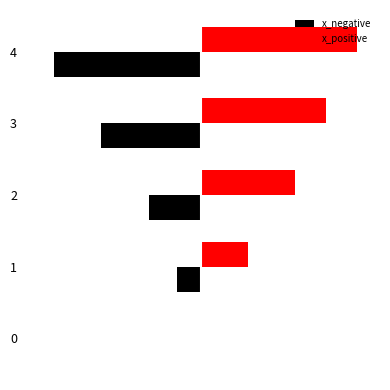

What are all the series names shown in the legend?

x_negative, x_positive